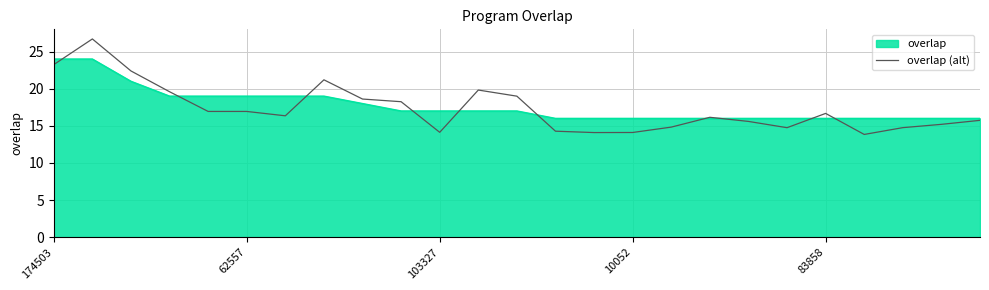

What is the greatest value displayed?

26.7